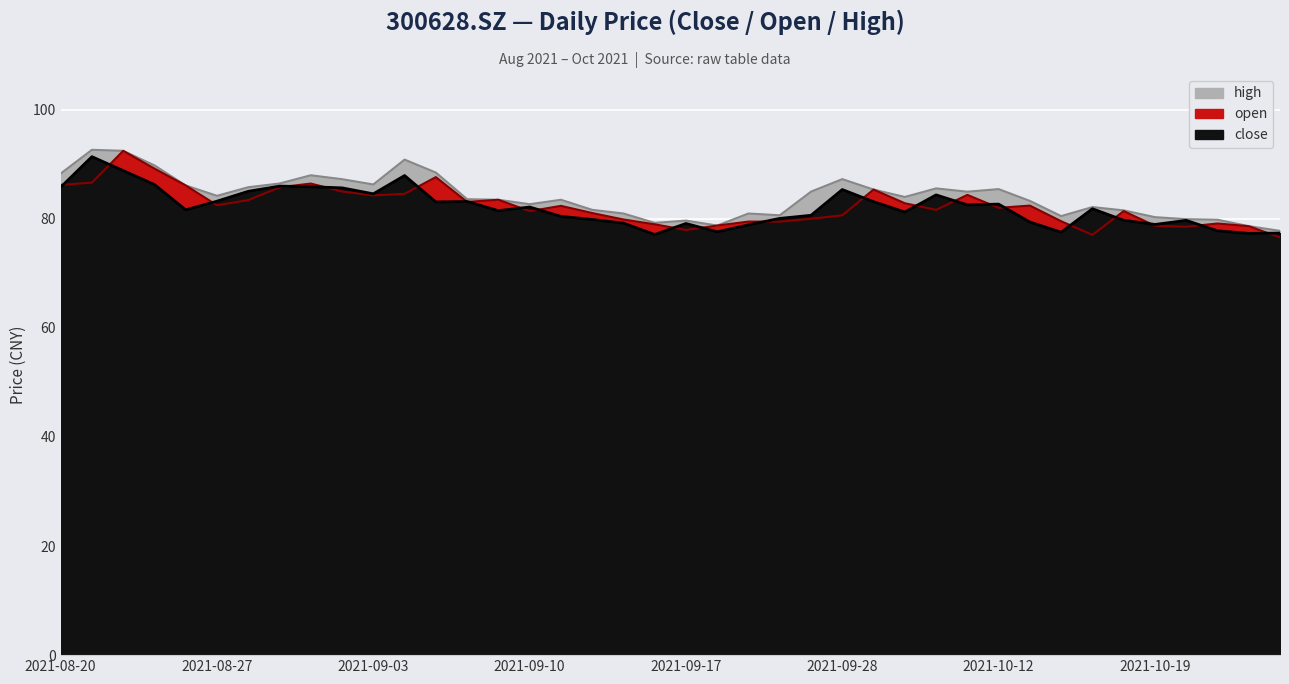

What is the spread (max minus min) of values at 20211021?

2.0